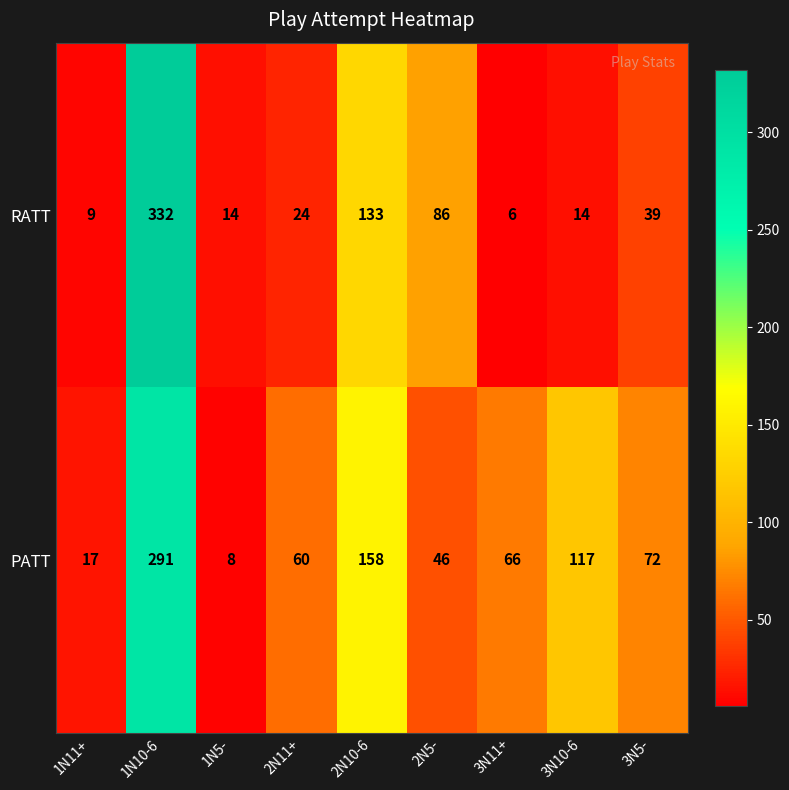

Reading left to right, extract all data points from this chart.

RATT: 1N11+=9	1N10-6=332	1N5-=14	2N11+=24	2N10-6=133	2N5-=86	3N11+=6	3N10-6=14	3N5-=39
PATT: 1N11+=17	1N10-6=291	1N5-=8	2N11+=60	2N10-6=158	2N5-=46	3N11+=66	3N10-6=117	3N5-=72